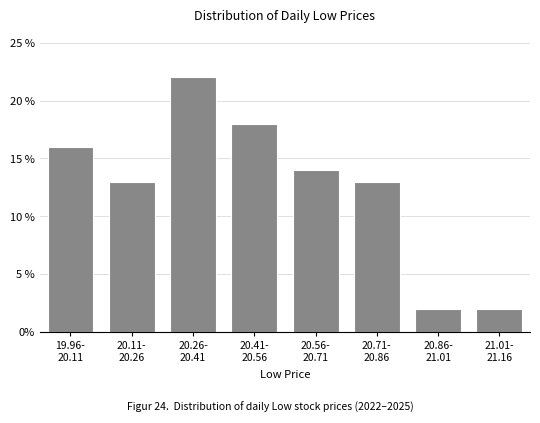

Reading left to right, what are all the values shown in this chart?

16.0	13.0	22.0	18.0	14.0	13.0	2.0	2.0